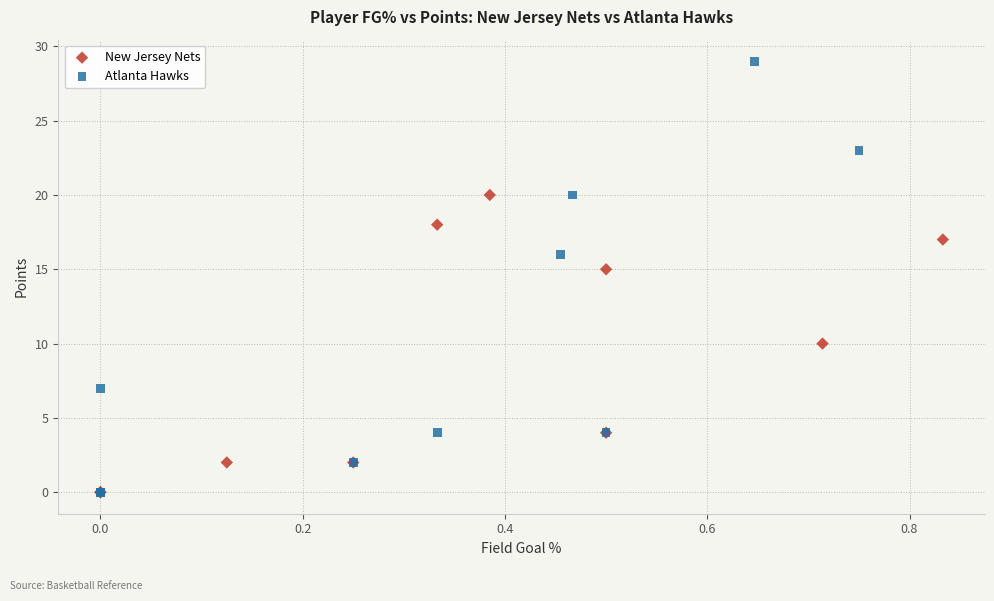

Which series has the widest spread of Y values?

Atlanta Hawks